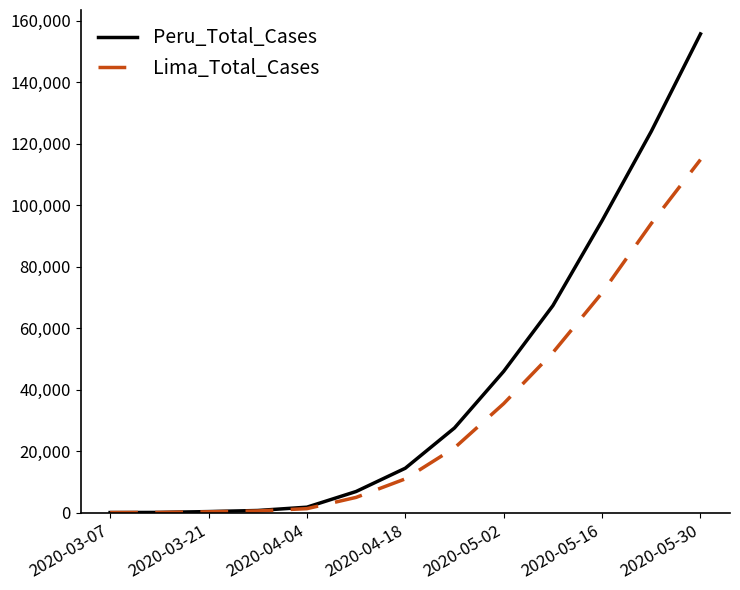

What is the maximum value shown in the chart?

155671